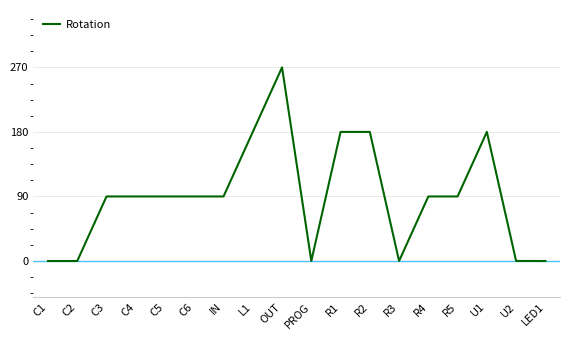

The chart shows a value of 154.4 at OUT. True or false?

False